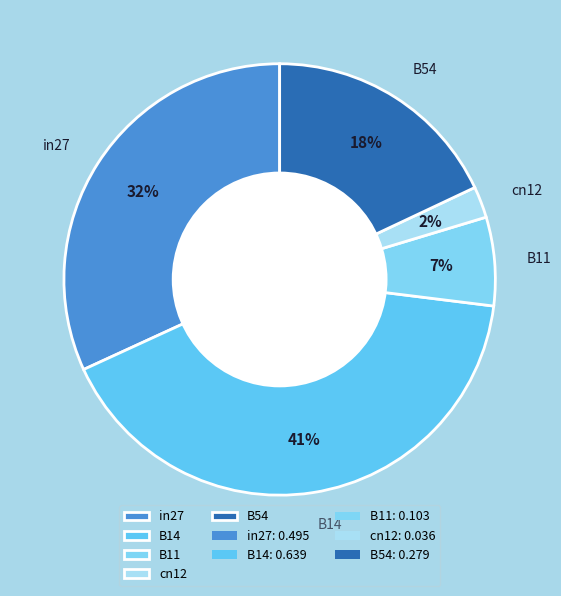

How many segments does this pie chart have?

5